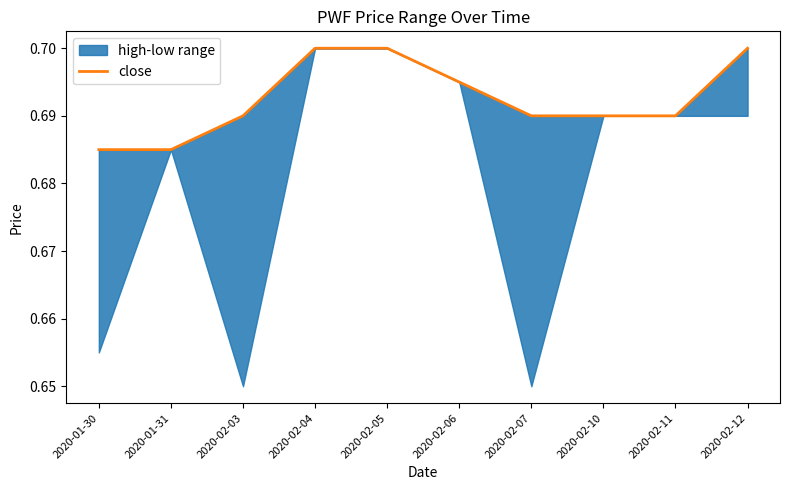

What is the sum of the values at 2020-02-11 and 2020-02-05?

1.4